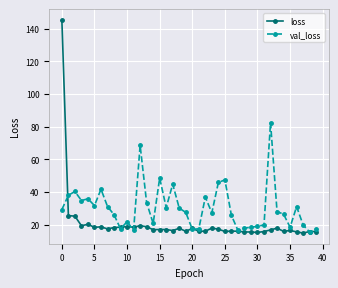

True or false: loss has more than 2 points higher than both neighbors.

True